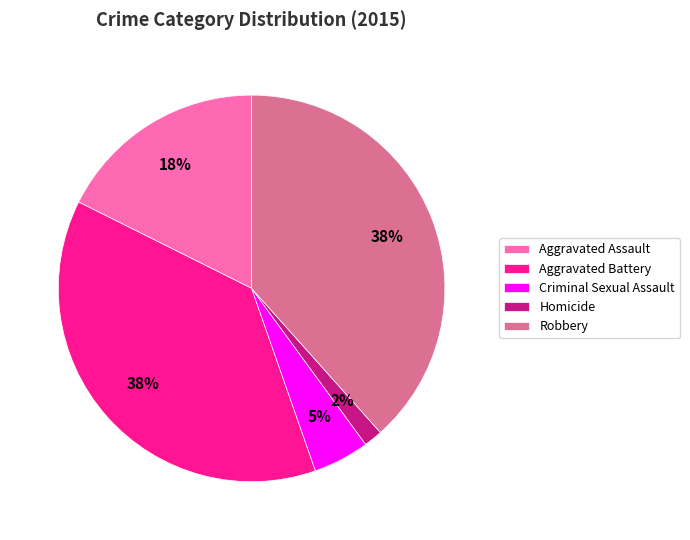

What is the smallest slice in the pie chart?

Homicide